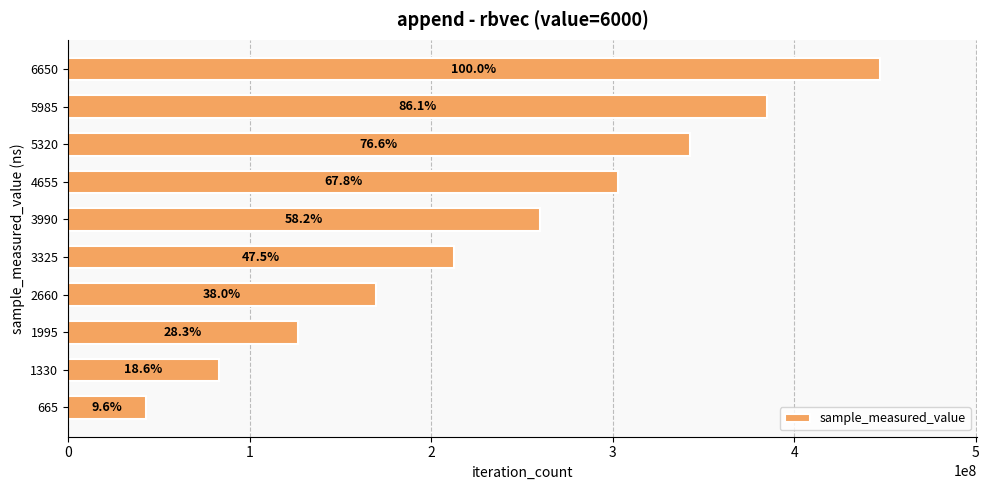

Are the bars horizontal?

Yes